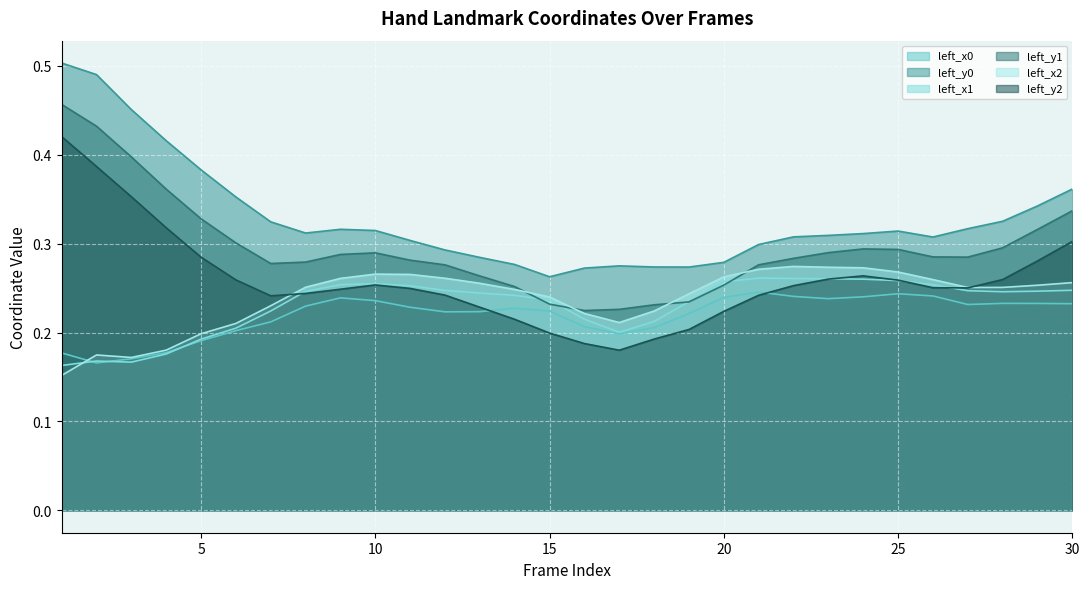

Where is the first local maximum for left_y1?

10